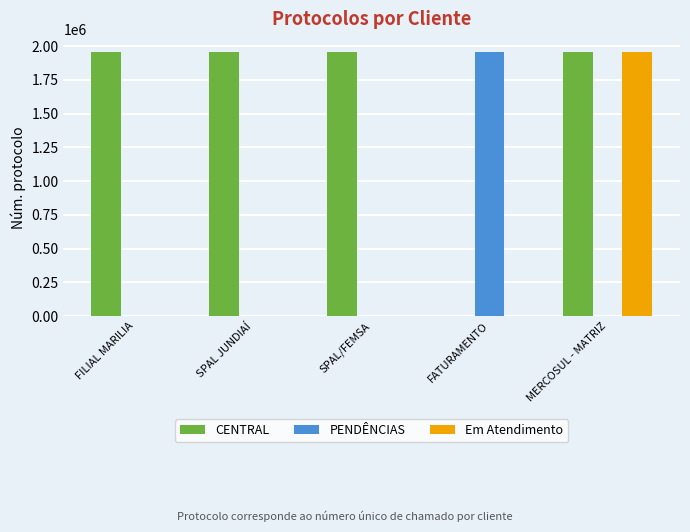

Is it true that CENTRAL equals 2948927 at MERCOSUL - MATRIZ?

False